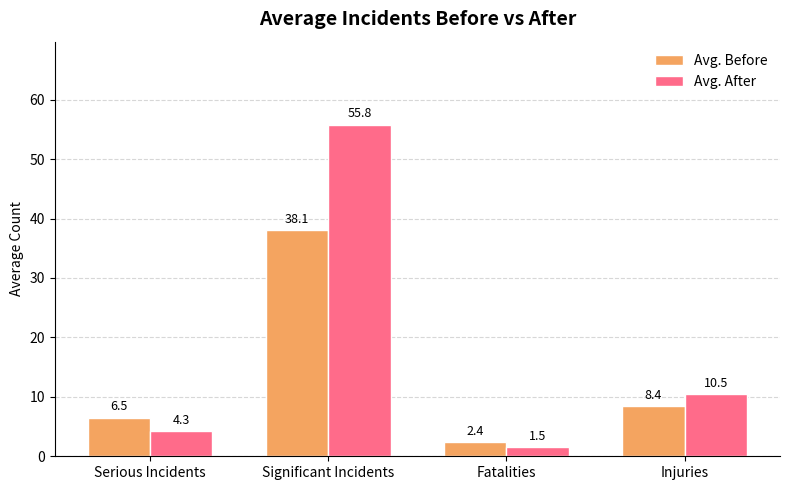

Reading left to right, extract all data points from this chart.

Avg. Before: Serious Incidents=6.5	Significant Incidents=38.1	Fatalities=2.4	Injuries=8.4
Avg. After: Serious Incidents=4.3	Significant Incidents=55.8	Fatalities=1.5	Injuries=10.5